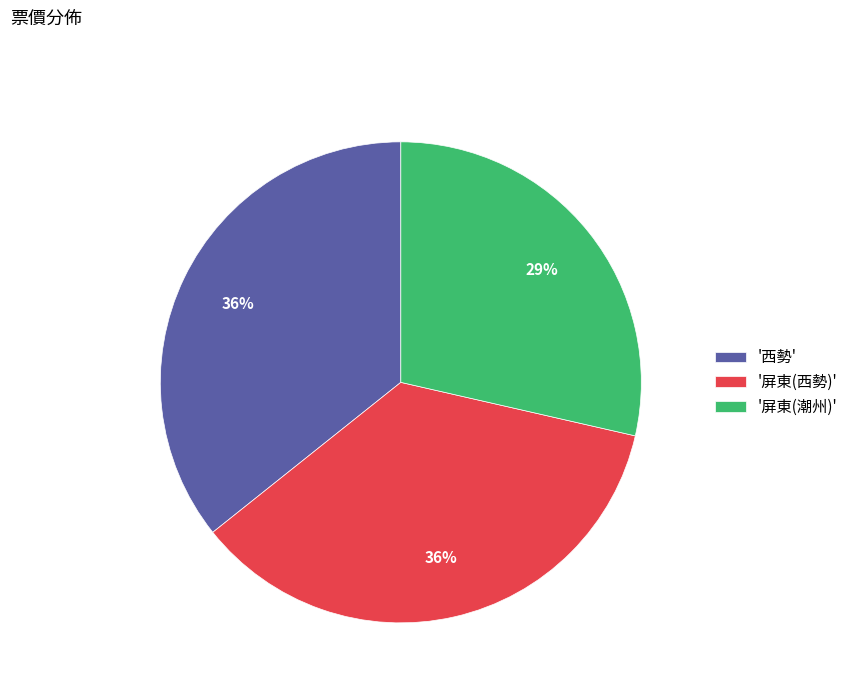

True or false: '西勢' accounts for 49% of the total.

False